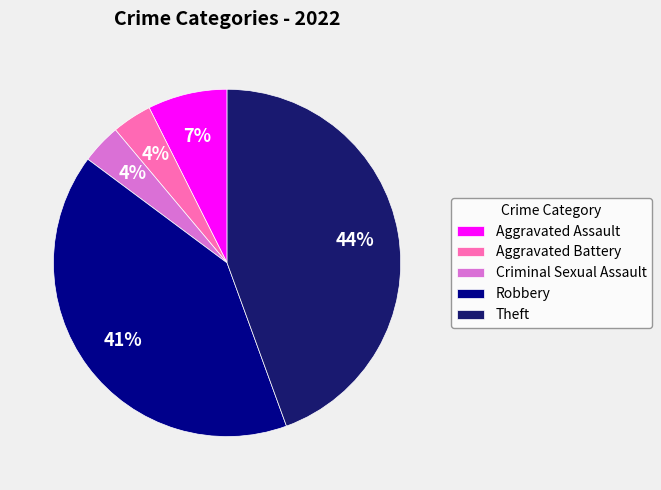

How many slices are in this pie chart?

5